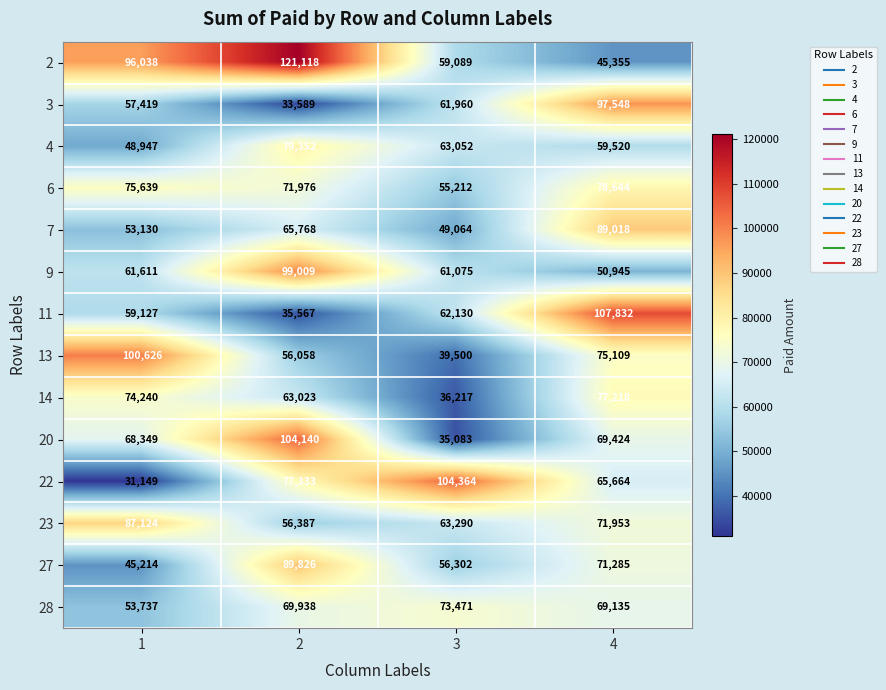

The 4 series shows 87430 at 1. True or false?

False